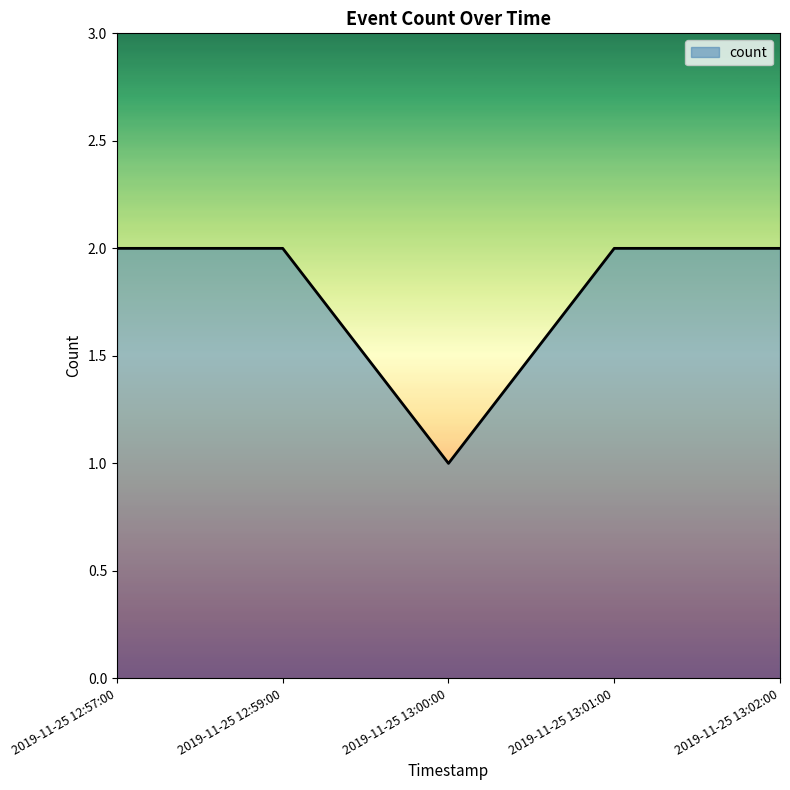

What is the sum of all values?

9